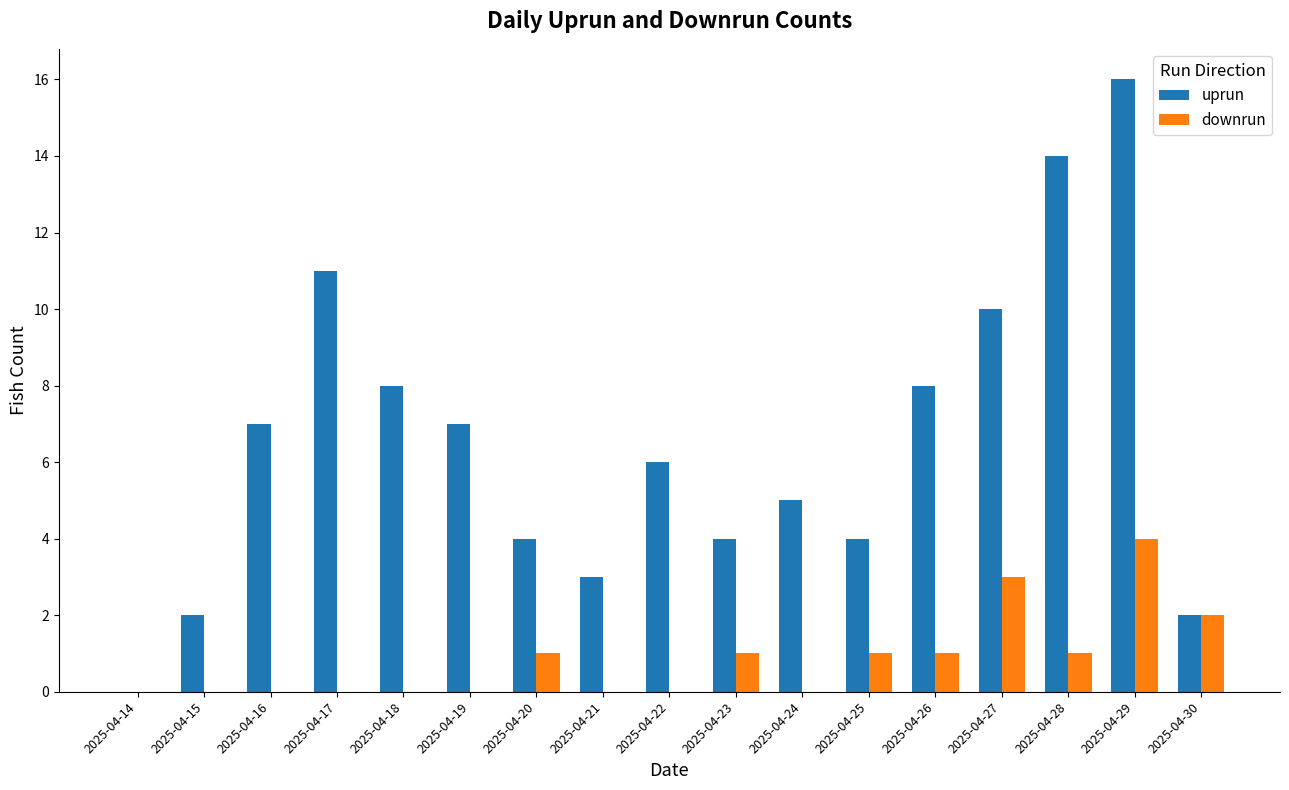

How many downrun values are between 0 and 1?

14